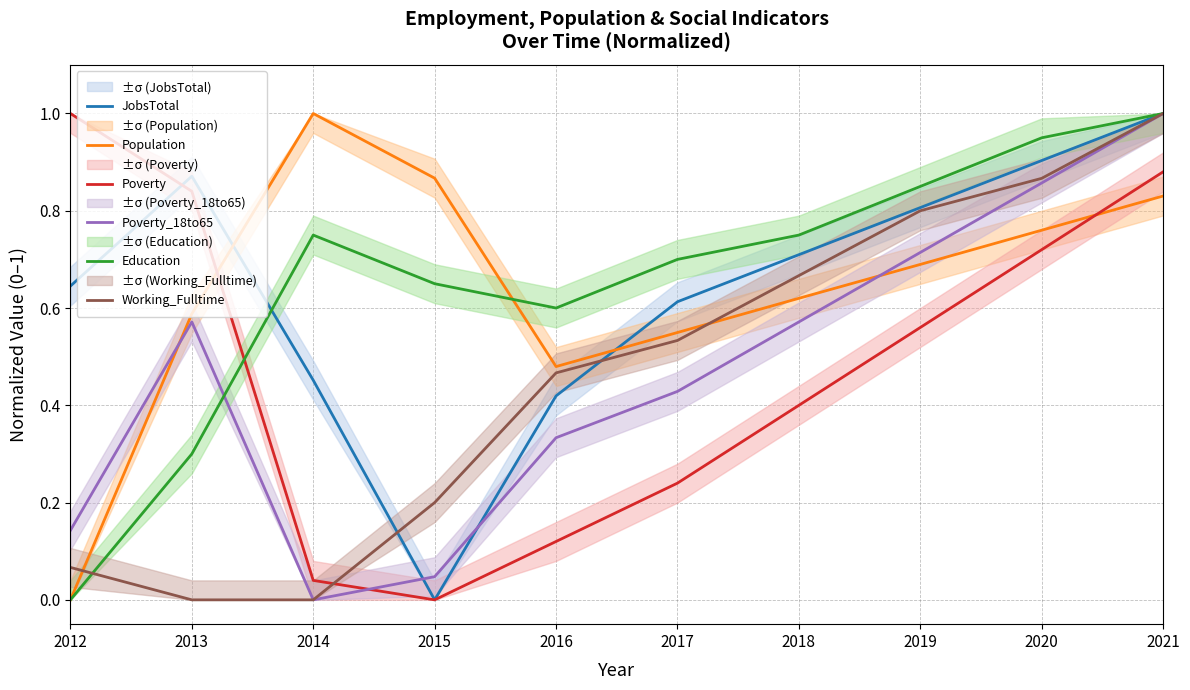

What is the value of the Population point at the 9th from the left?

0.8